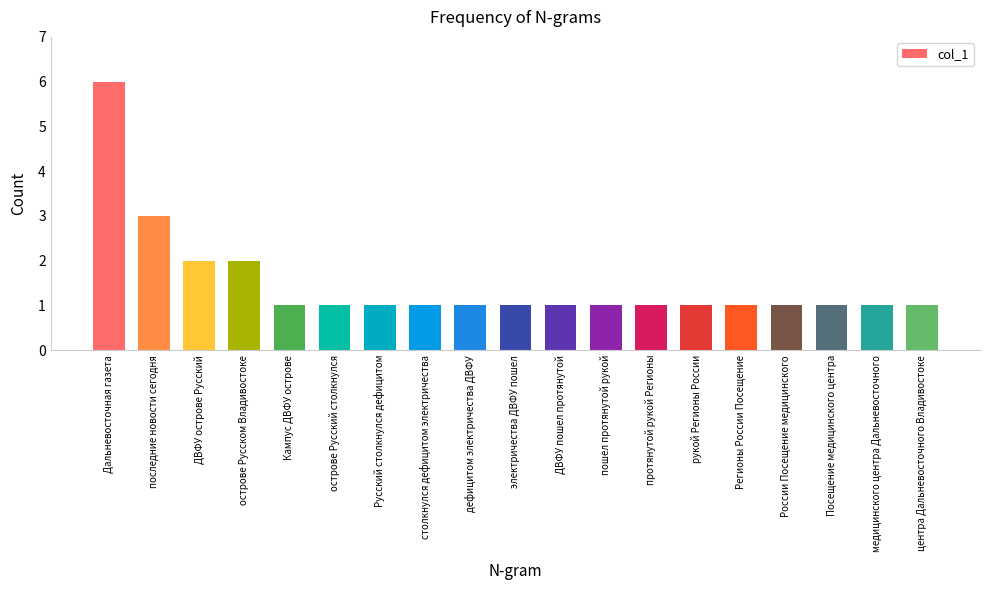

Reading left to right, transcribe all the data shown in this chart.

Дальневосточная газета=6	последние новости сегодня=3	ДВФУ острове Русский=2	острове Русском Владивостоке=2	Кампус ДВФУ острове=1	острове Русский столкнулся=1	Русский столкнулся дефицитом=1	столкнулся дефицитом электричества=1	дефицитом электричества ДВФУ=1	электричества ДВФУ пошел=1	ДВФУ пошел протянутой=1	пошел протянутой рукой=1	протянутой рукой Регионы=1	рукой Регионы России=1	Регионы России Посещение=1	России Посещение медицинского=1	Посещение медицинского центра=1	медицинского центра Дальневосточного=1	центра Дальневосточного Владивостоке=1